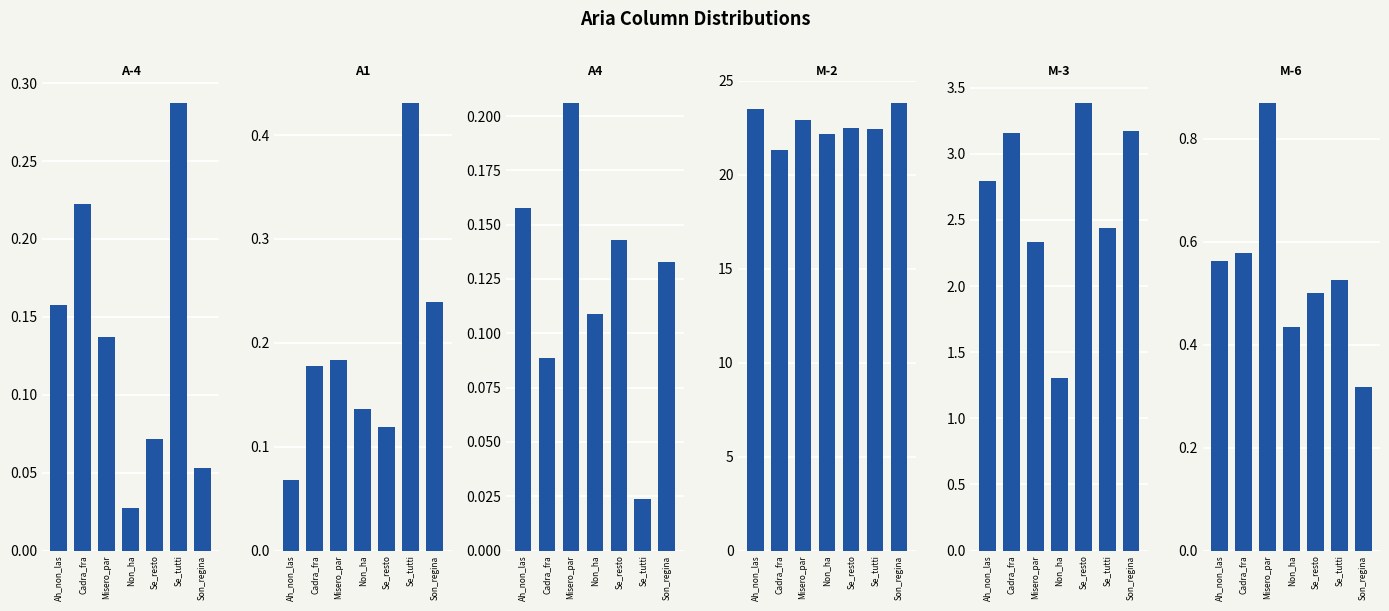

Reading left to right, list all the values displayed in this chart.

A-4: 0.2	0.2	0.1	0.0	0.1	0.3	0.1
A1: 0.1	0.2	0.2	0.1	0.1	0.4	0.2
A4: 0.2	0.1	0.2	0.1	0.1	0.0	0.1
M-2: 23.5	21.3	22.9	22.2	22.5	22.5	23.8
M-3: 2.8	3.2	2.3	1.3	3.4	2.4	3.2
M-6: 0.6	0.6	0.9	0.4	0.5	0.5	0.3